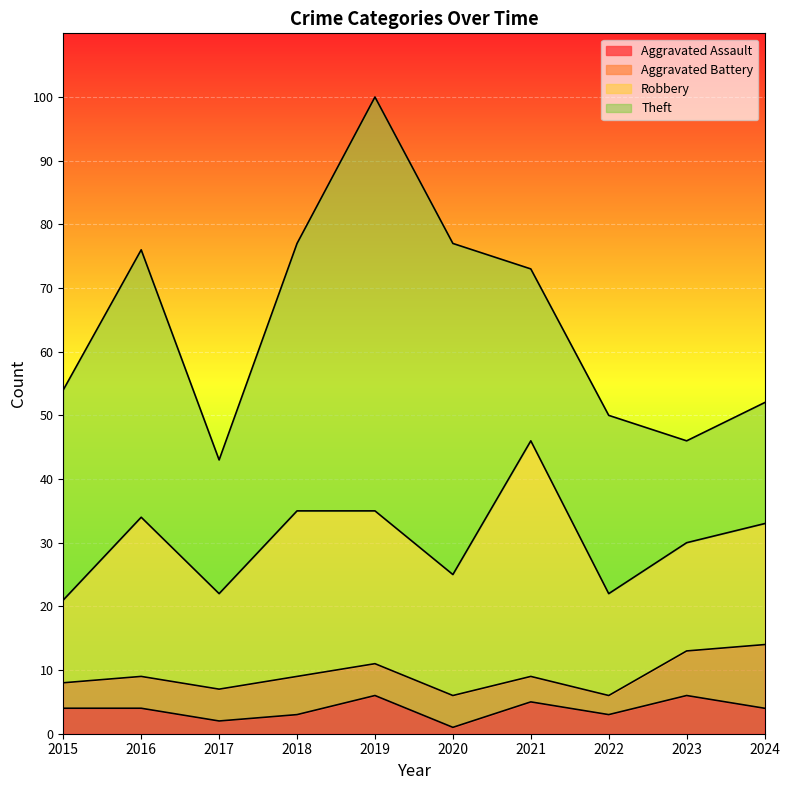

What are all the series names shown in the legend?

Aggravated Assault, Aggravated Battery, Robbery, Theft